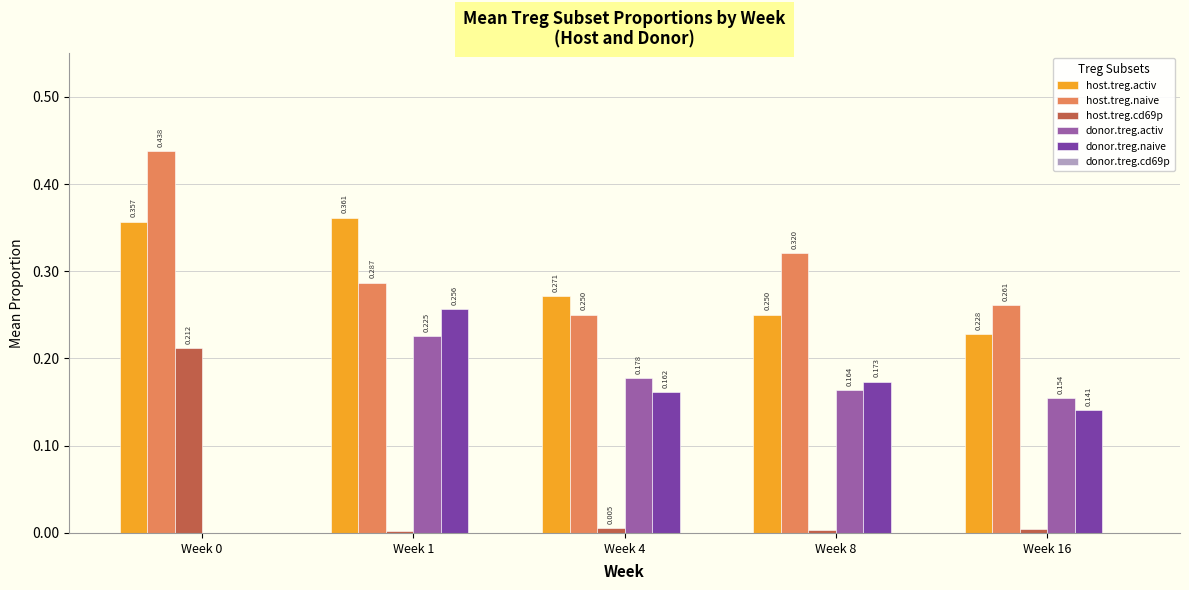

Does the chart contain stacked bars?

No